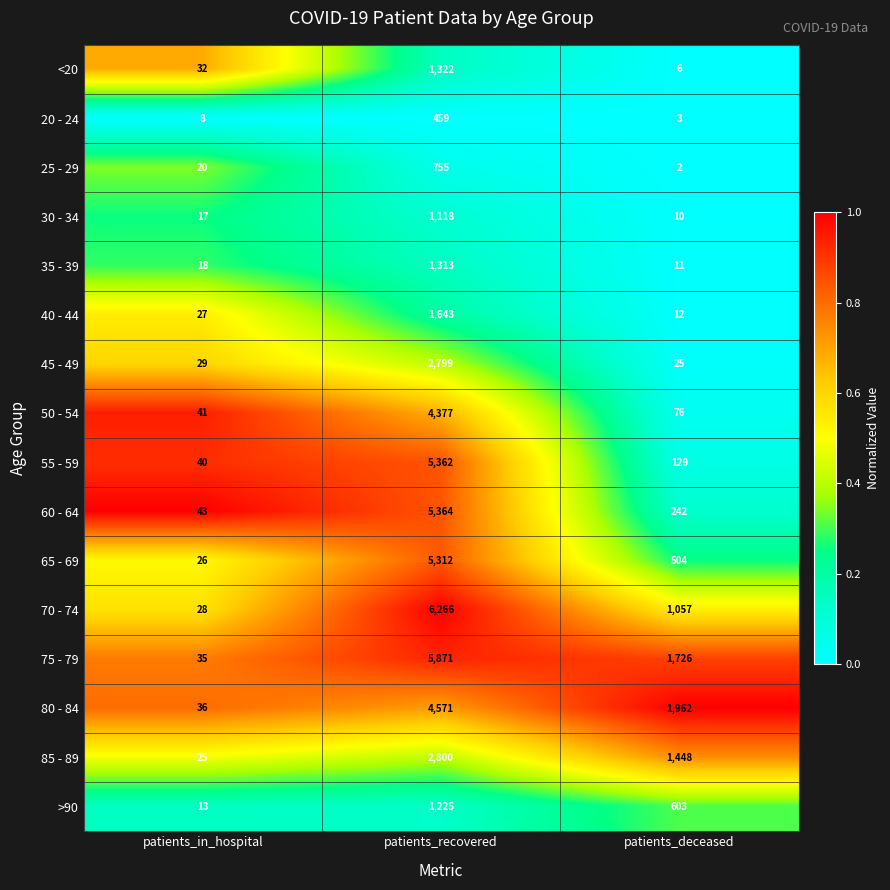

Which category has the highest value across all series?

patients_recovered